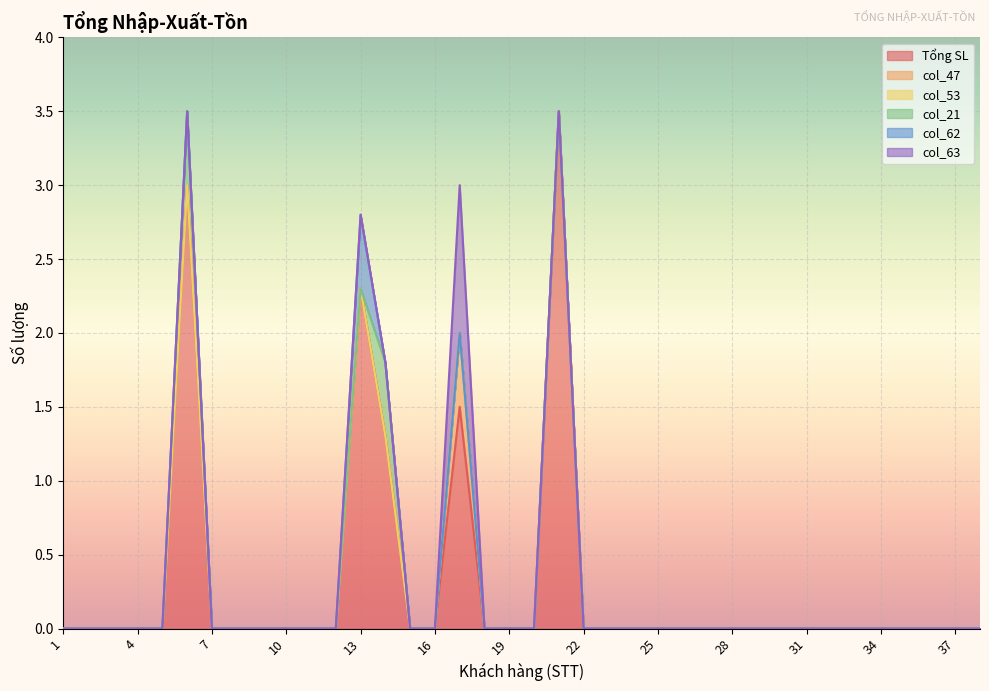

What is the difference between the maximum and minimum values in the col_63 series?

1.0